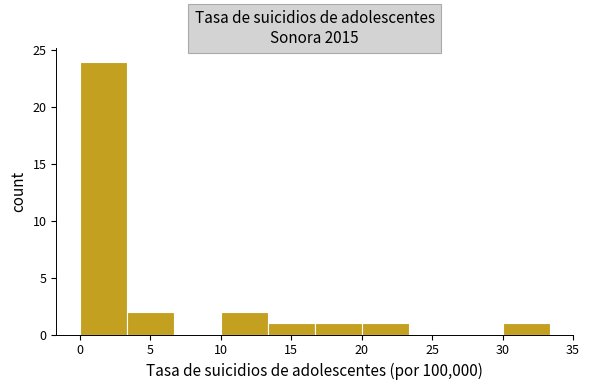

What is the height of the bar covering 3.5 to 6.5 on the x-axis? Neither the bar edges nor the heights are printed on the chart, so give them approximately, as read against the axes.

2